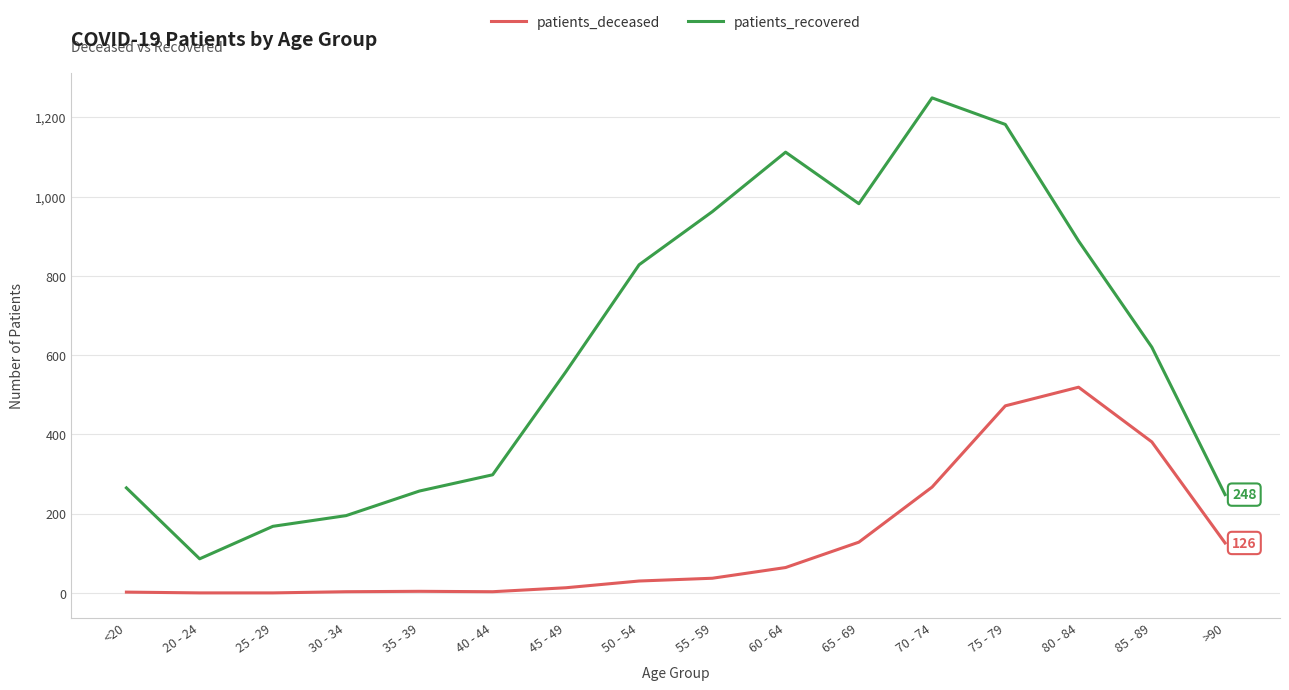

How many interior local peaks does the patients_recovered series have?

2